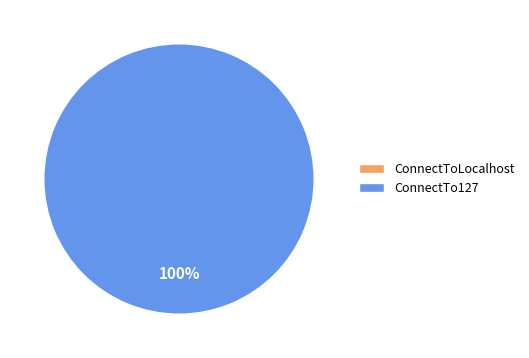

Combined, what portion of the pie is ConnectToLocalhost and ConnectTo127?

100.0%